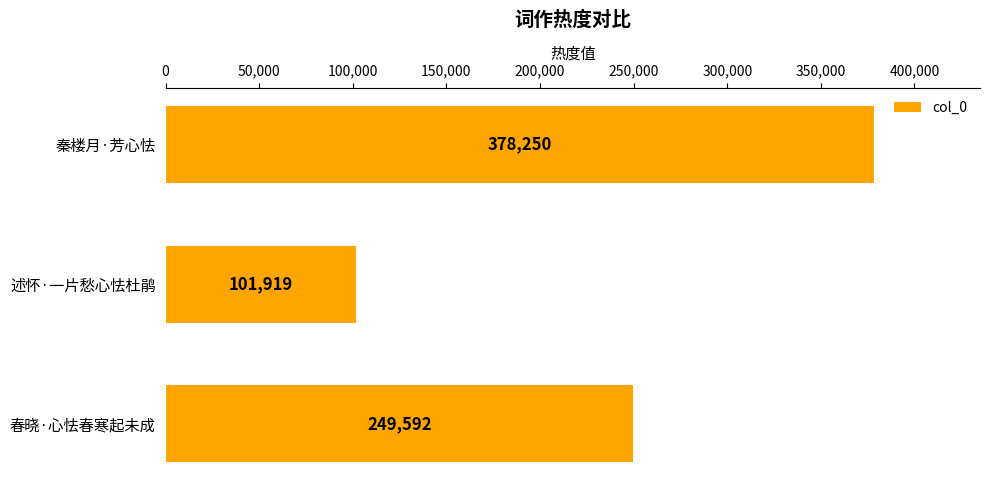

Reading bottom to top, transcribe all the data shown in this chart.

春晓·心怯春寒起未成=249592	述怀·一片愁心怯杜鹃=101919	秦楼月·芳心怯=378250